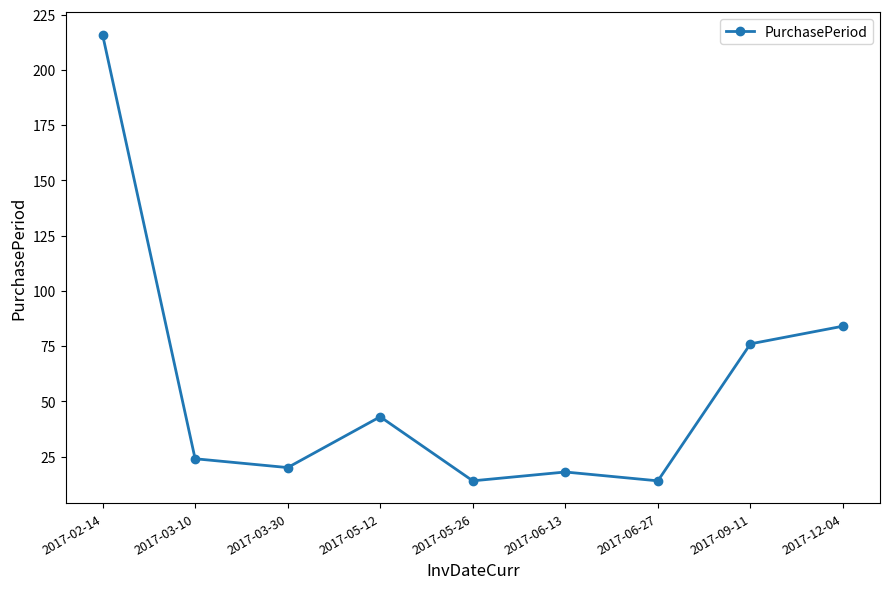

Between 2017-06-13 and 2017-03-10, which is larger?

2017-03-10